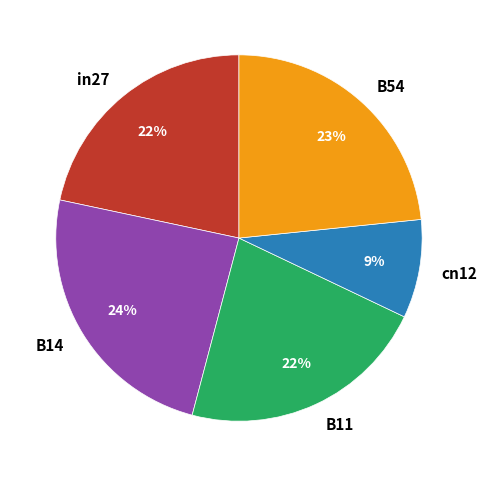

Is cn12 the majority of the pie?

No